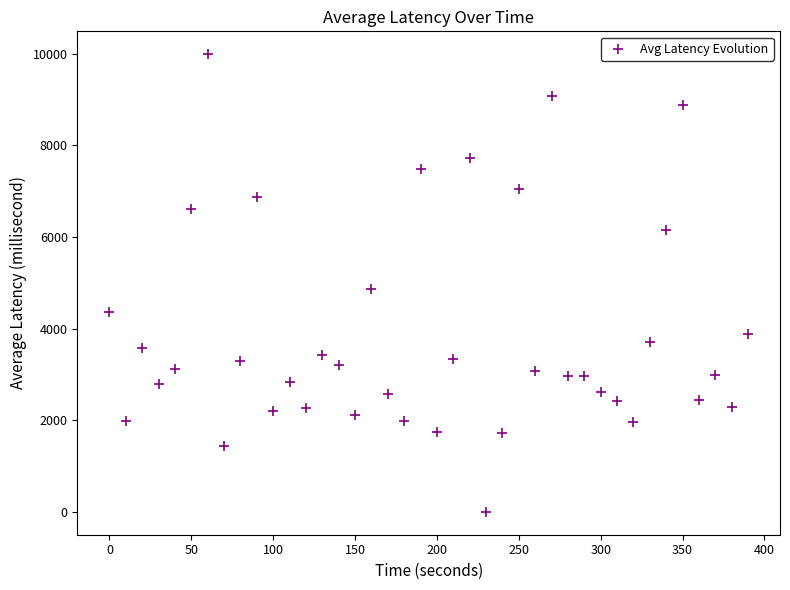

What is the range of X values (max minus min)?

390.0